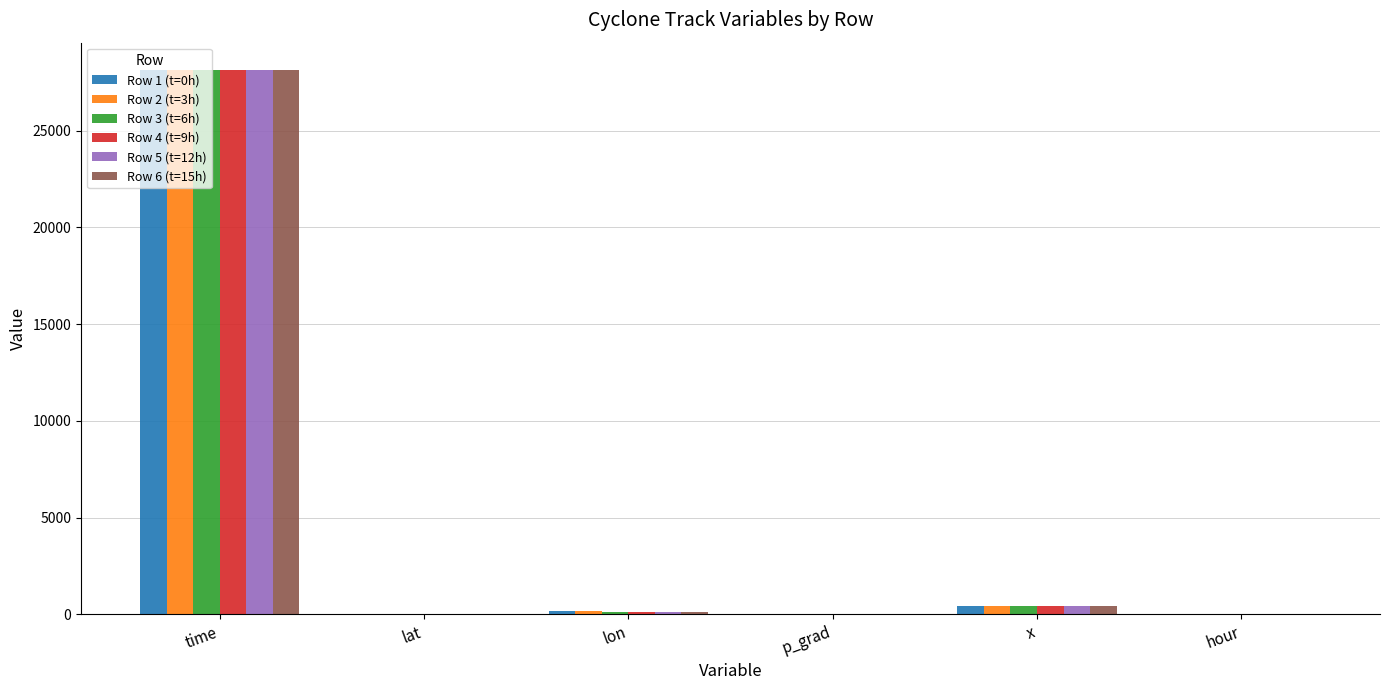

The Row 5 (t=12h) series shows 14633.2 at time. True or false?

False